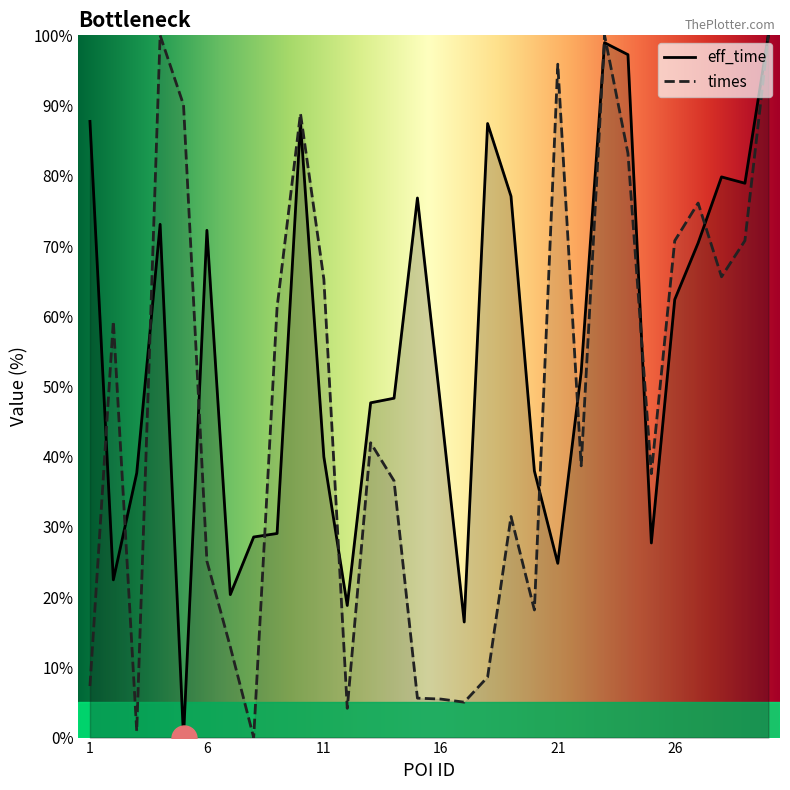

How many distinct data groups are displayed?

2